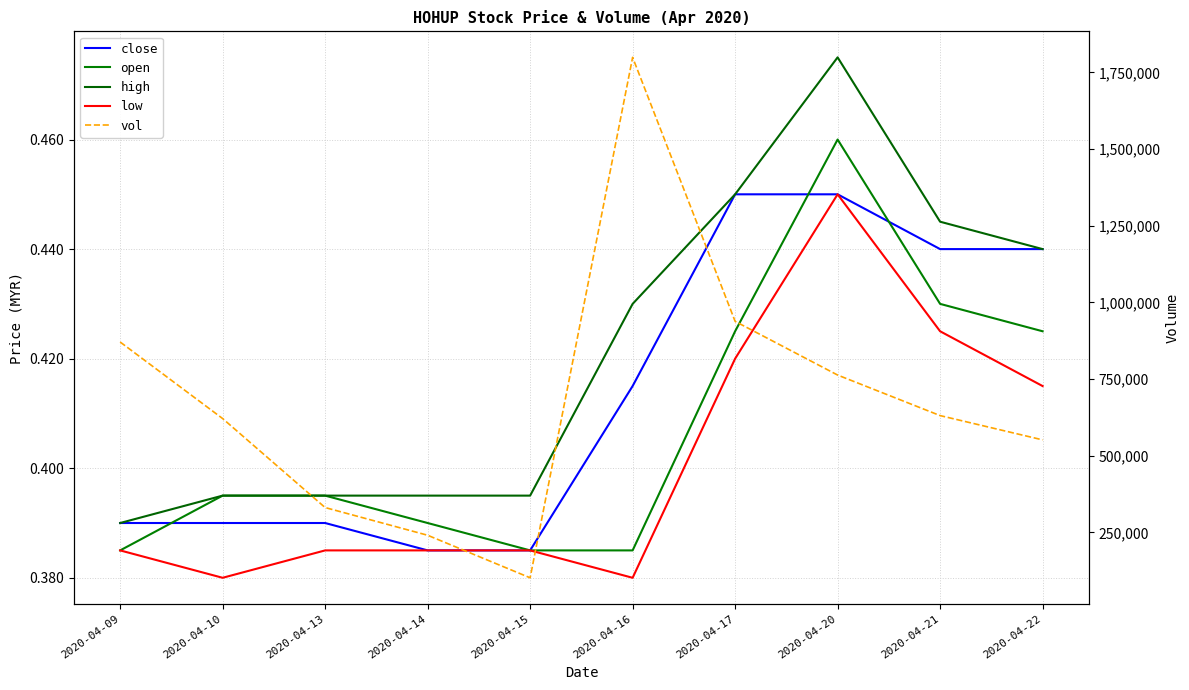

Read the vol value at 2020-04-22.

552000.0